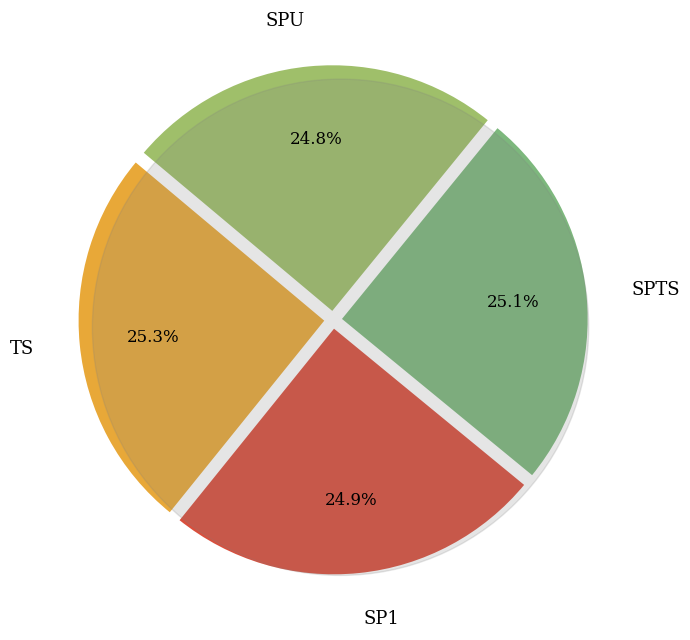

To the nearest percent, what portion does SP1 represent?

25%